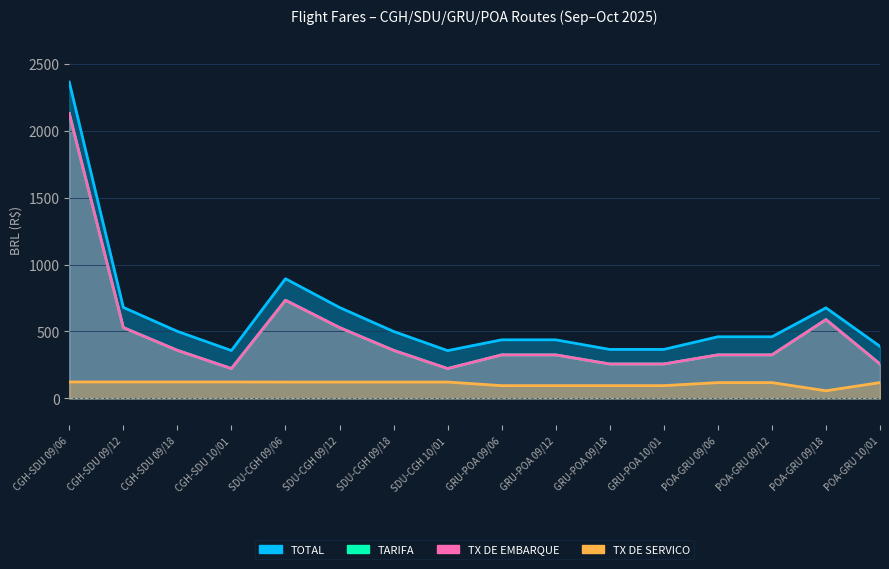

True or false: TX DE SERVICO and TX DE EMBARQUE intersect in this chart.

False